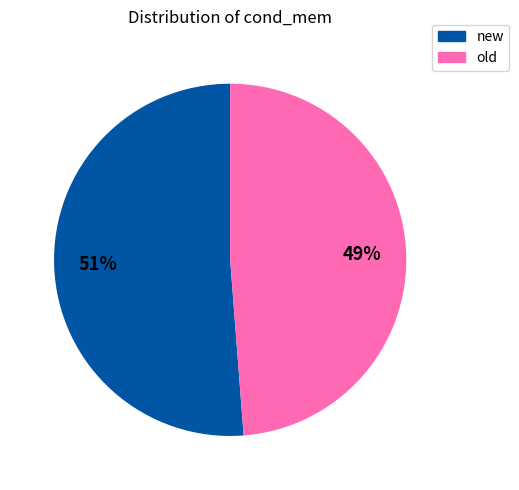

Approximately how many times larger is the value at old compared to new?

1.0